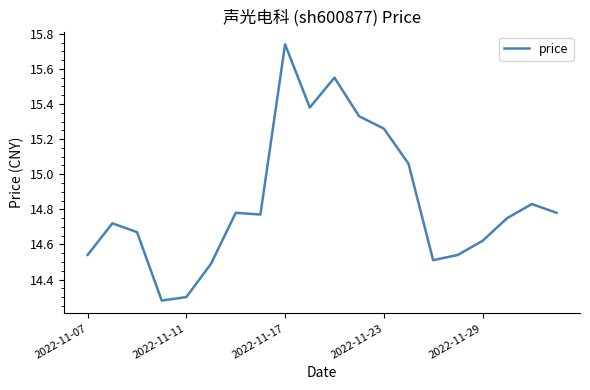

What is the difference between the maximum and minimum values?

1.5